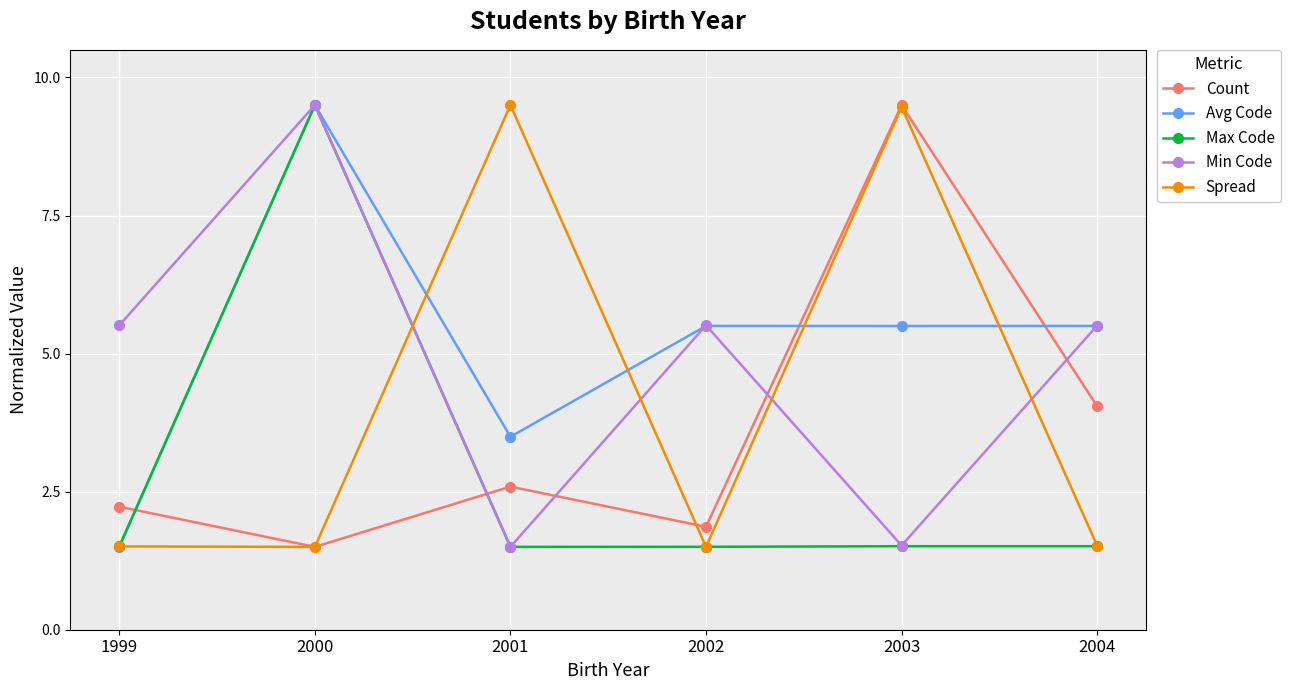

At which category does Min Code reach its first local peak?

2000